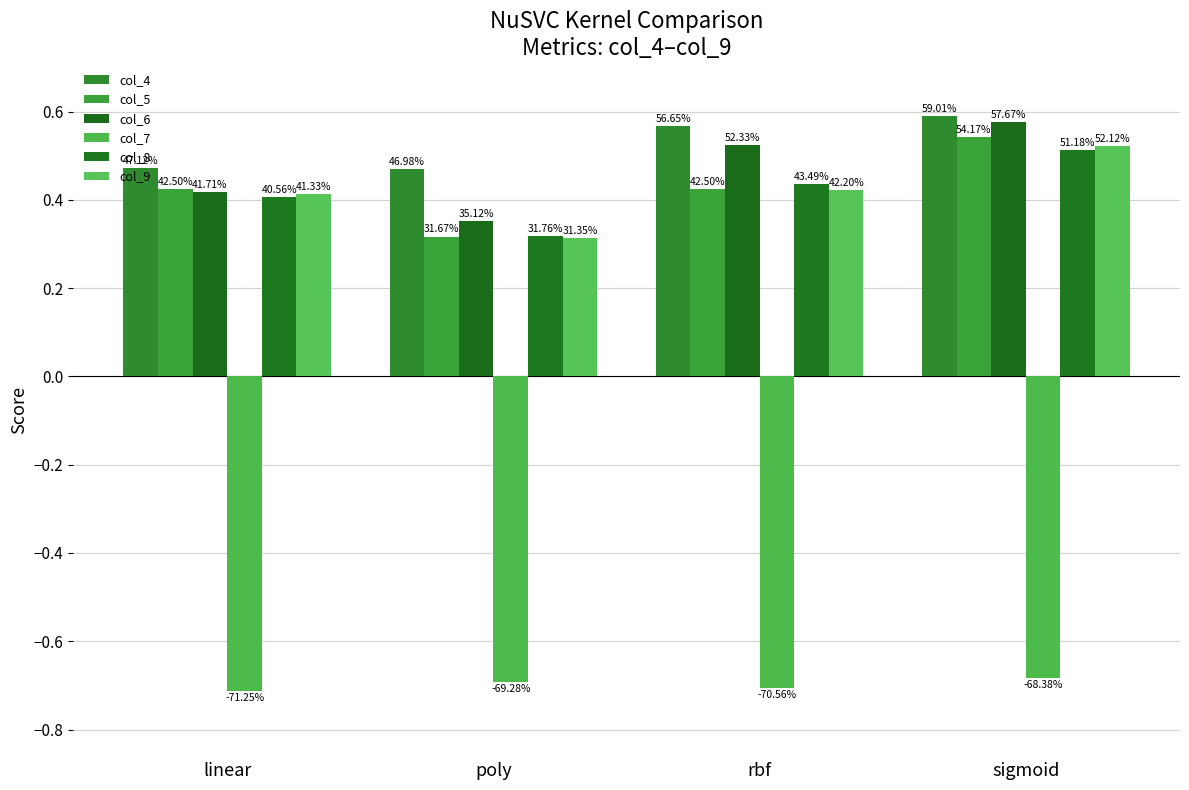

Rank the series by their maximum value, from lowest to highest.

col_7, col_8, col_9, col_5, col_6, col_4